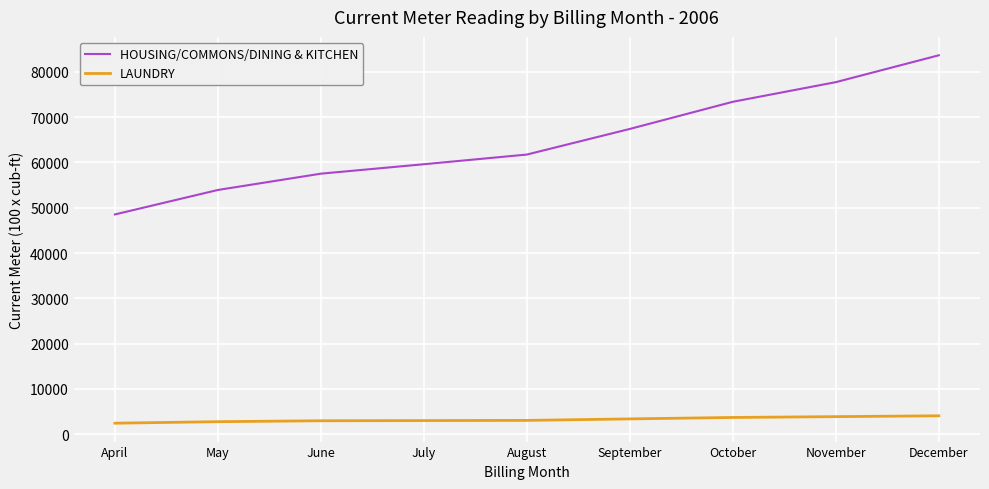

True or false: HOUSING/COMMONS/DINING & KITCHEN and LAUNDRY intersect in this chart.

False